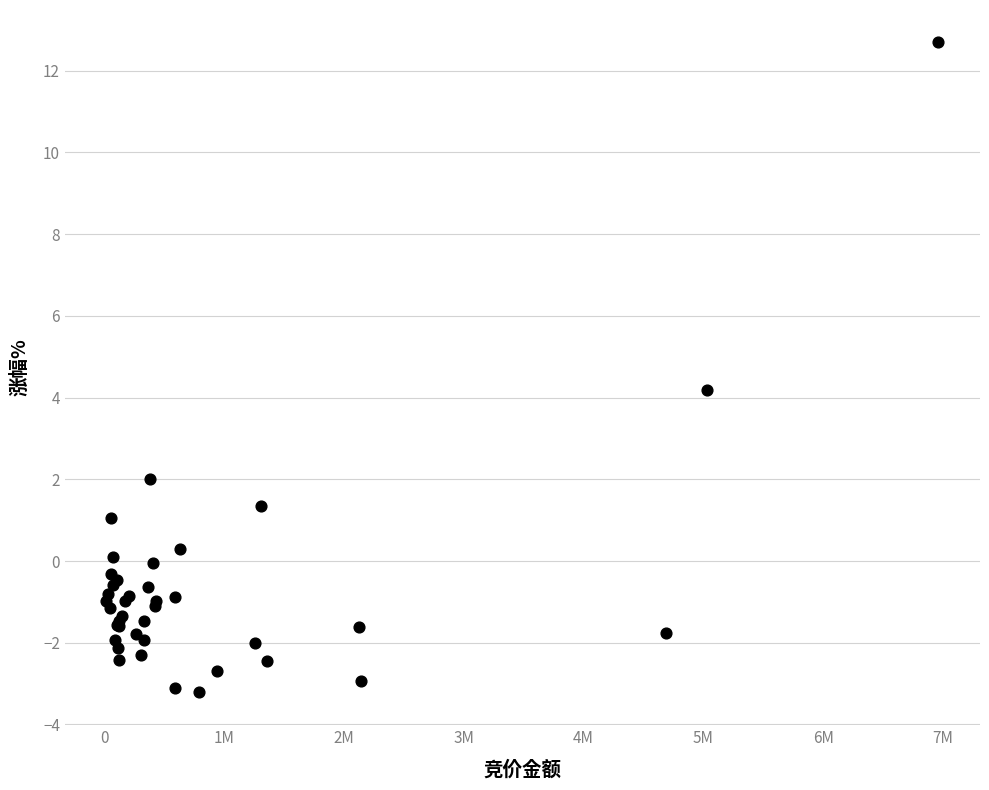

What Y value in the scatter plot is closest to 4?

4.2